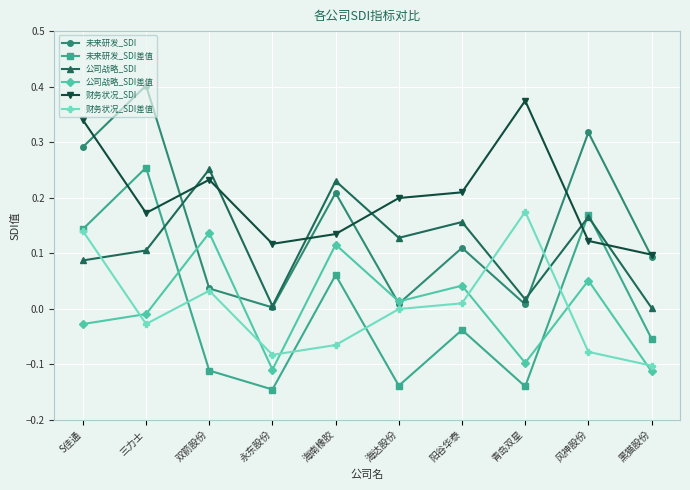

What is the total value across all series at 永东股份?

-0.2